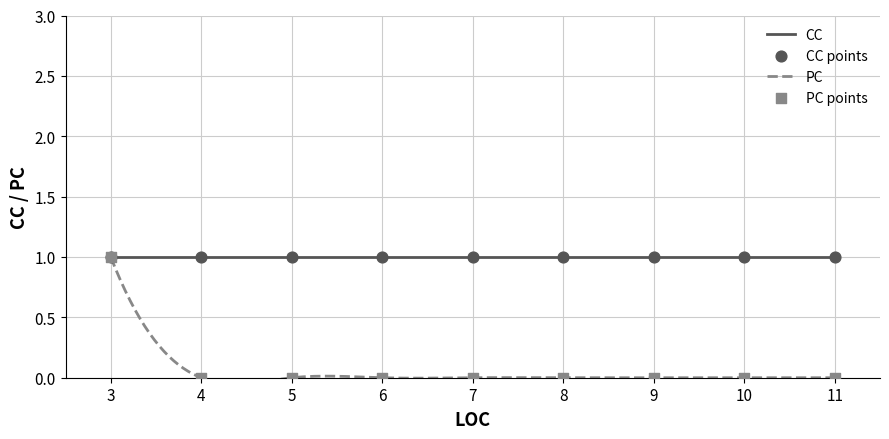

Which series has the largest total across all categories?

CC